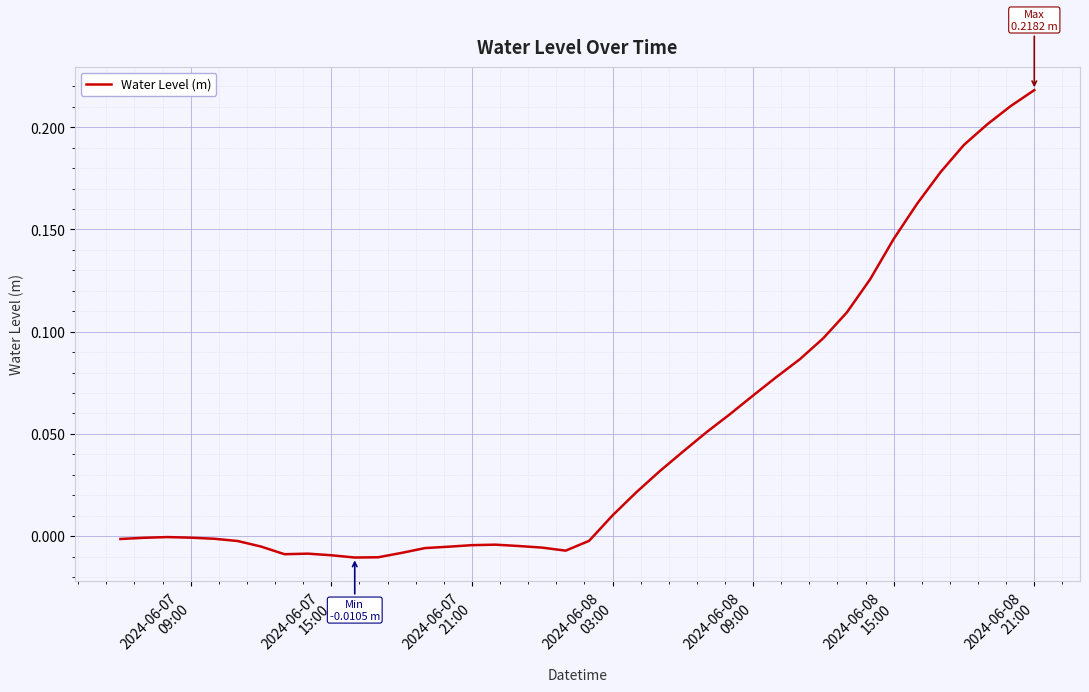

Does the chart have visible grid lines?

Yes